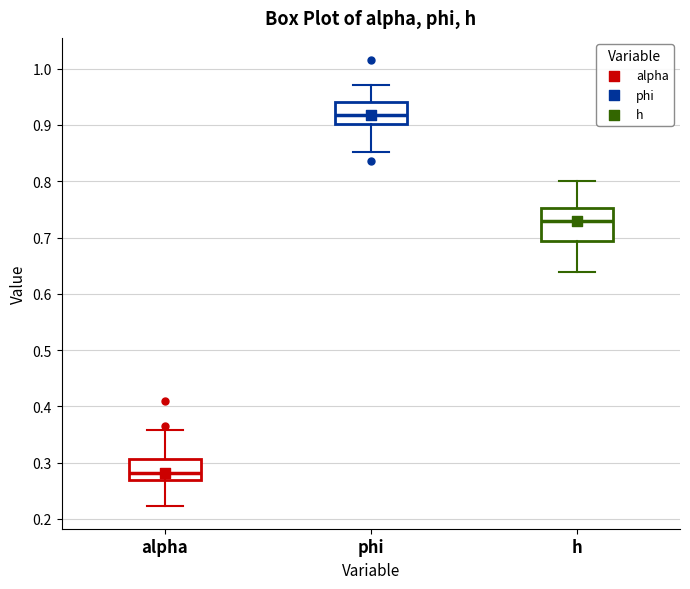

Which box is the tallest, from its lower edge to its upper edge?

h